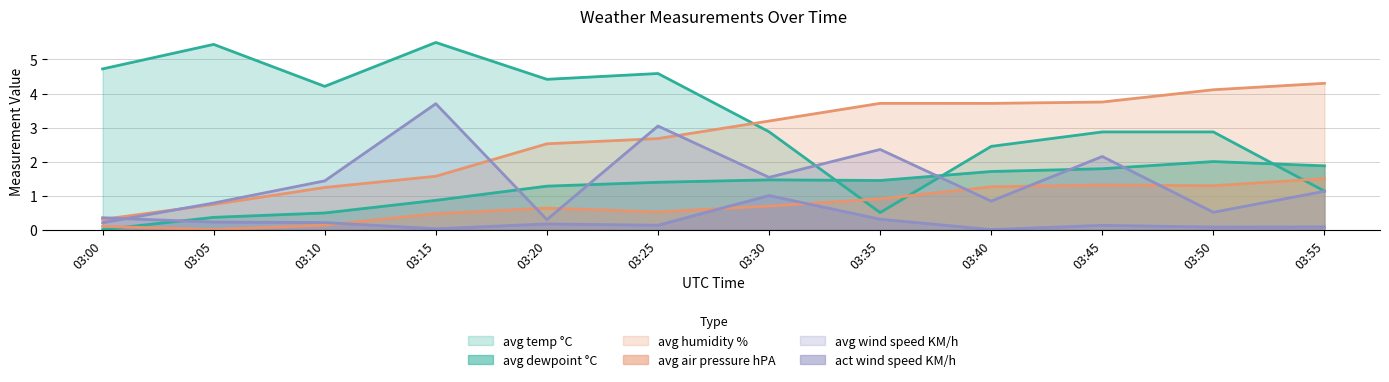

List the labels in order of avg temp °C value, largest first.

03:15, 03:05, 03:00, 03:25, 03:20, 03:10, 03:30, 03:45, 03:50, 03:40, 03:55, 03:35